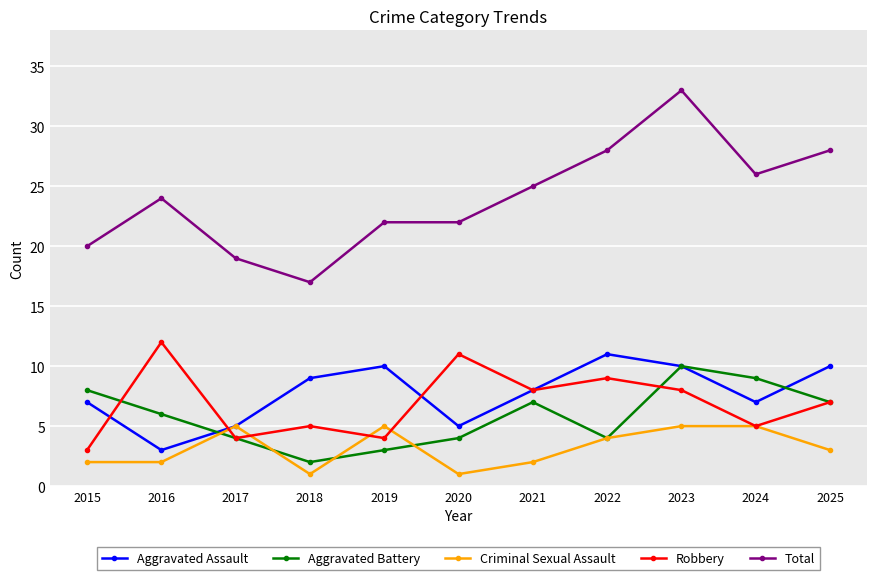

What are all the series names shown in the legend?

Aggravated Assault, Aggravated Battery, Criminal Sexual Assault, Robbery, Total